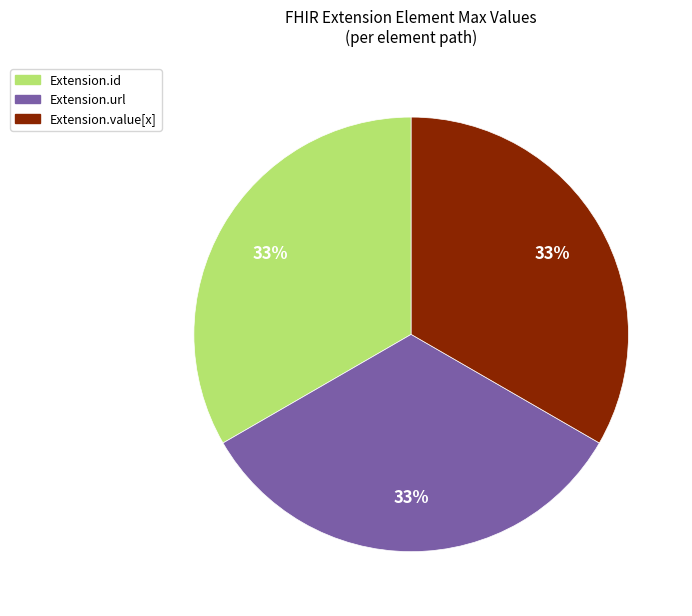

To the nearest percent, what is the average slice percentage?

33%